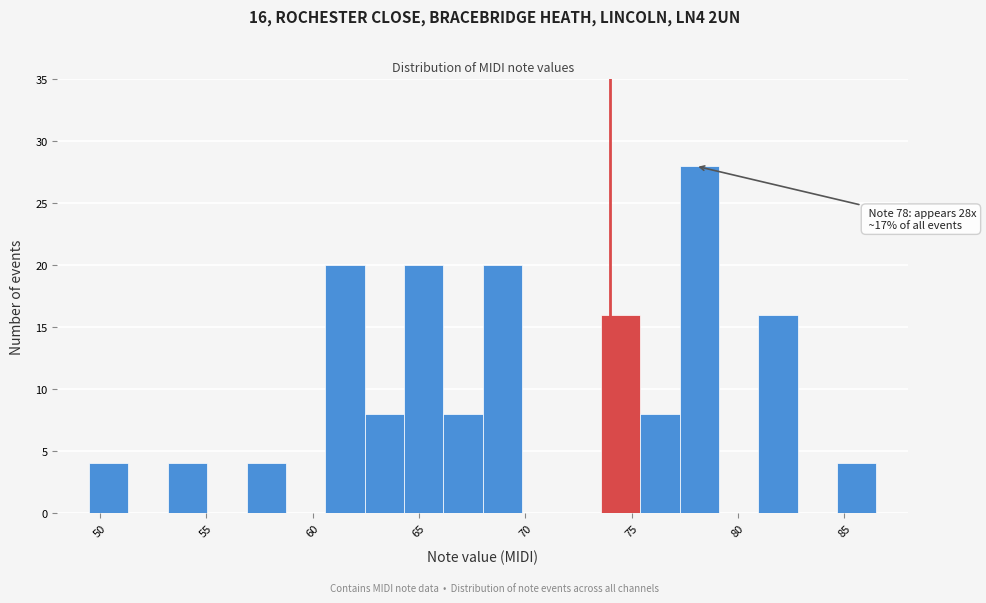

Around what value on the x-axis is the tallest bar? Give the approximate position of its centre, as read against the axis.

78.0